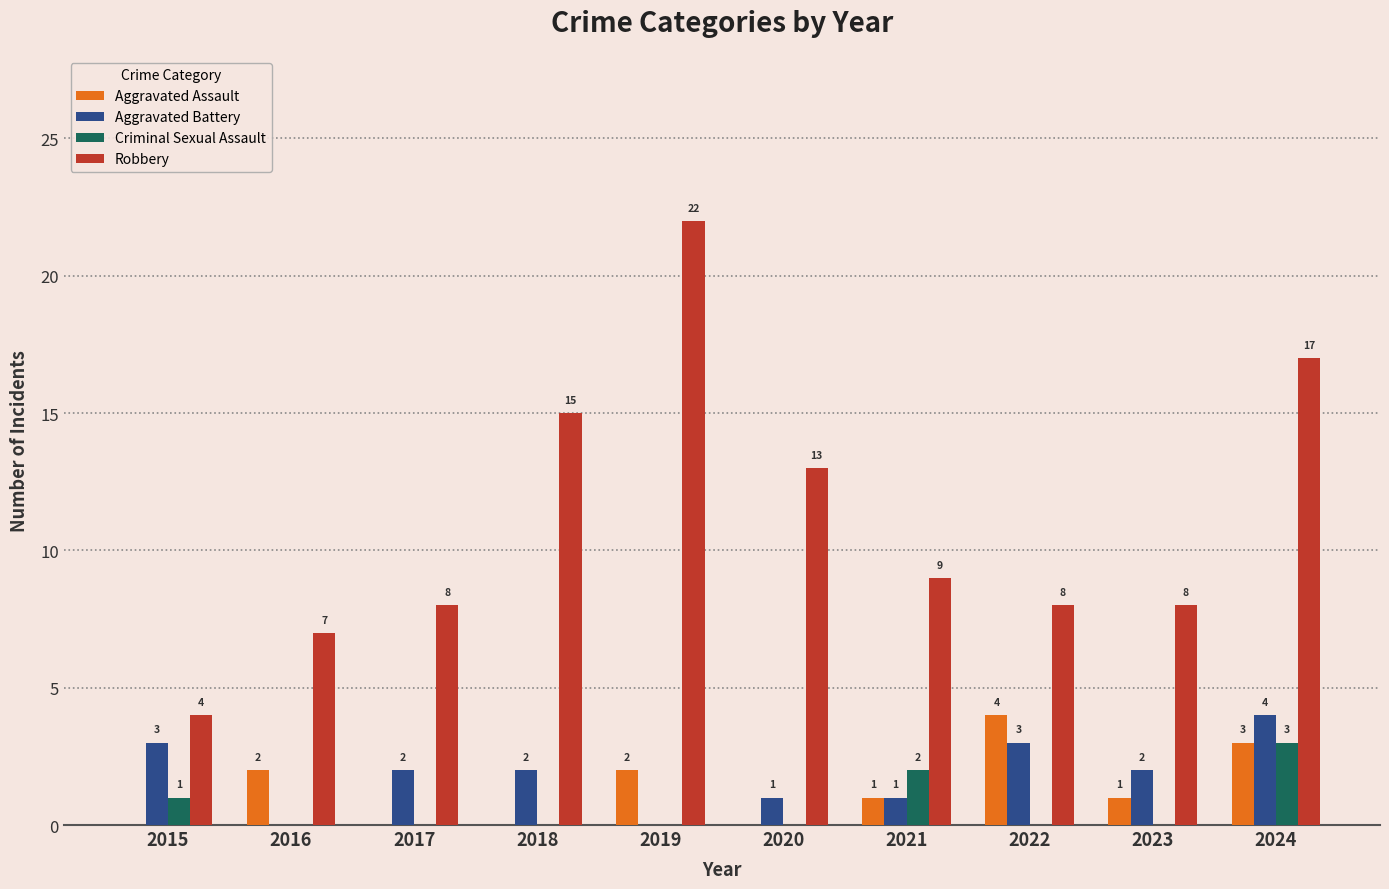

At which category is the sum across all series the highest?

2024